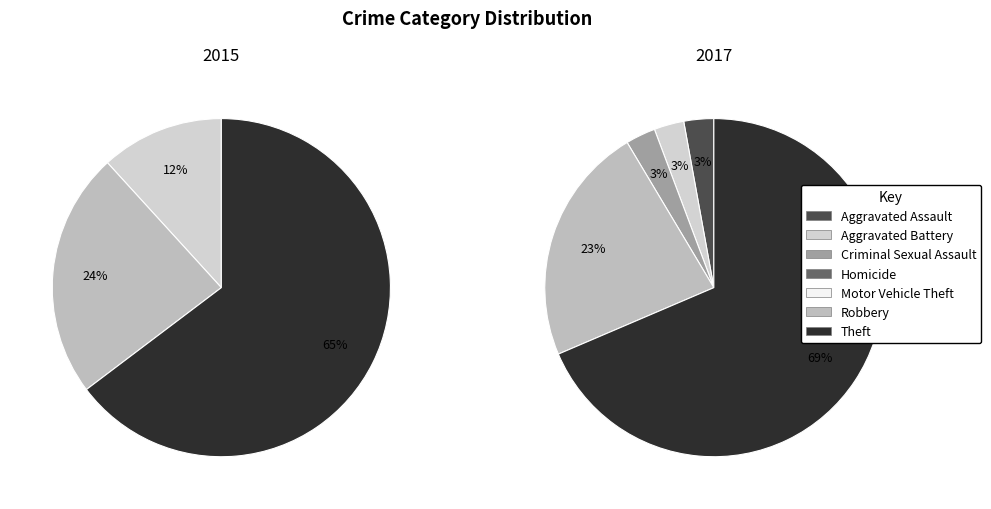

To the nearest percent, what is the average slice percentage?

14%